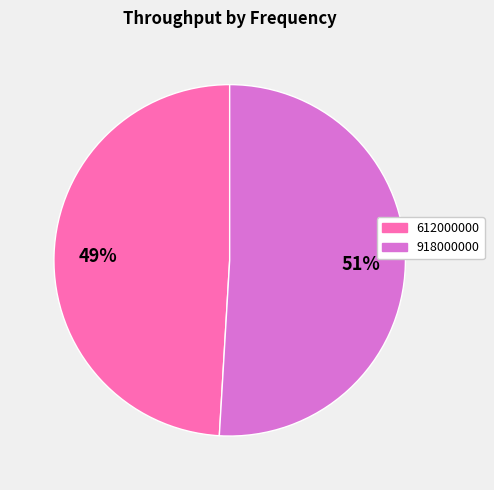

Combined, do 918000000 and 612000000 account for over 50%?

Yes